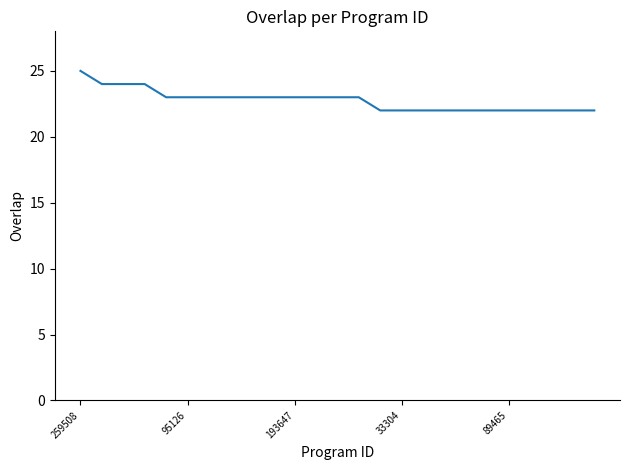

What is the smallest value displayed?

22